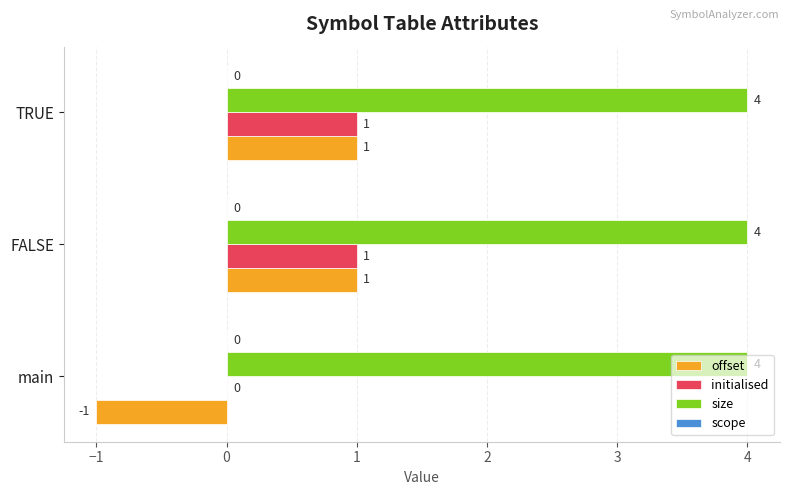

How many categories are shown in the chart?

3